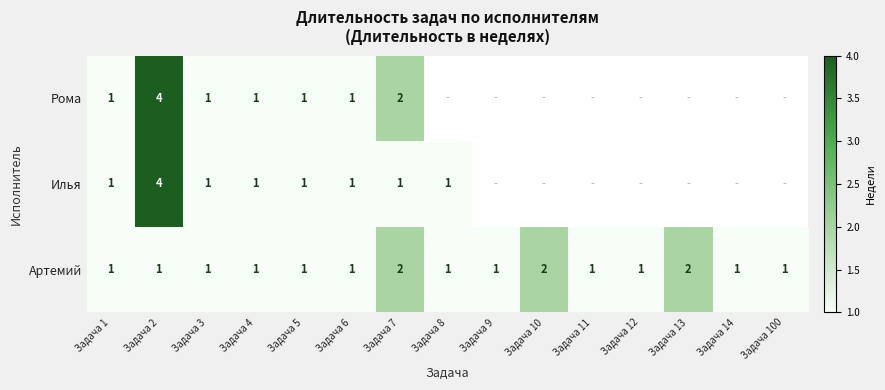

True or false: Илья has a value of 1 at Задача 1.

True